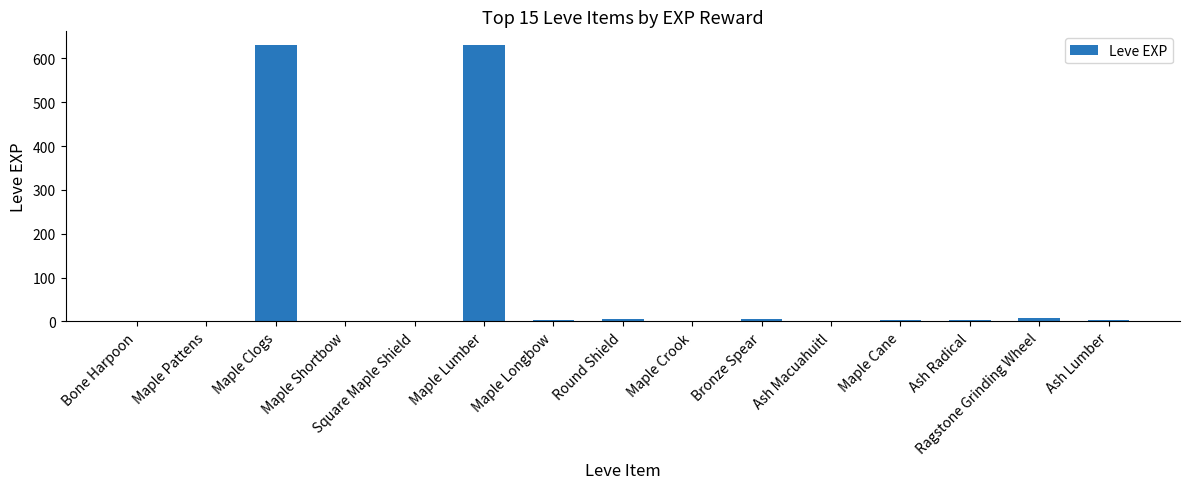

The chart shows a value of 1 at Maple Shortbow. True or false?

True